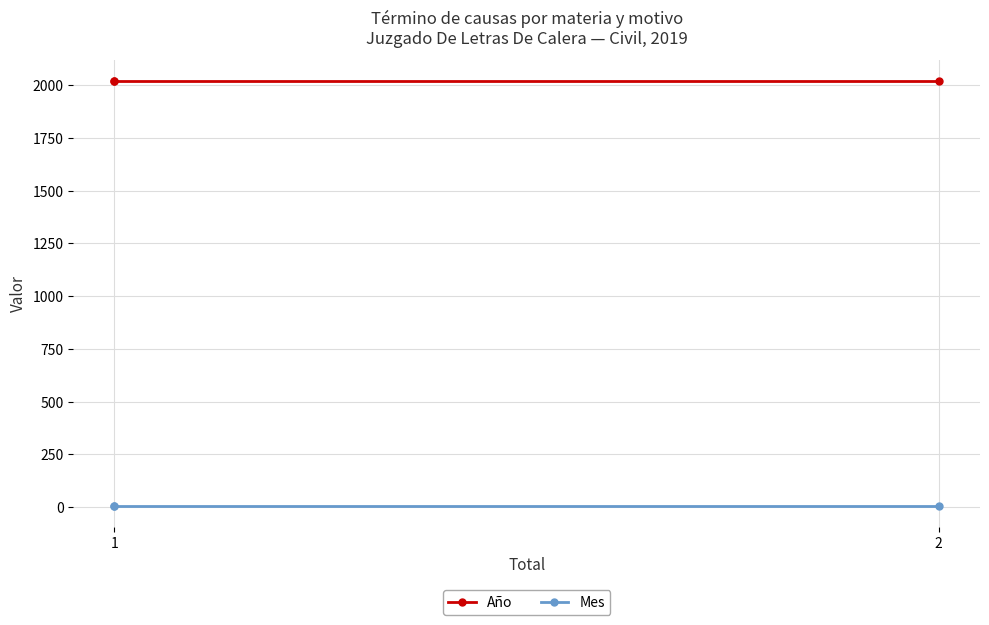

Rank the series at 1 from lowest to highest value.

Mes, Año